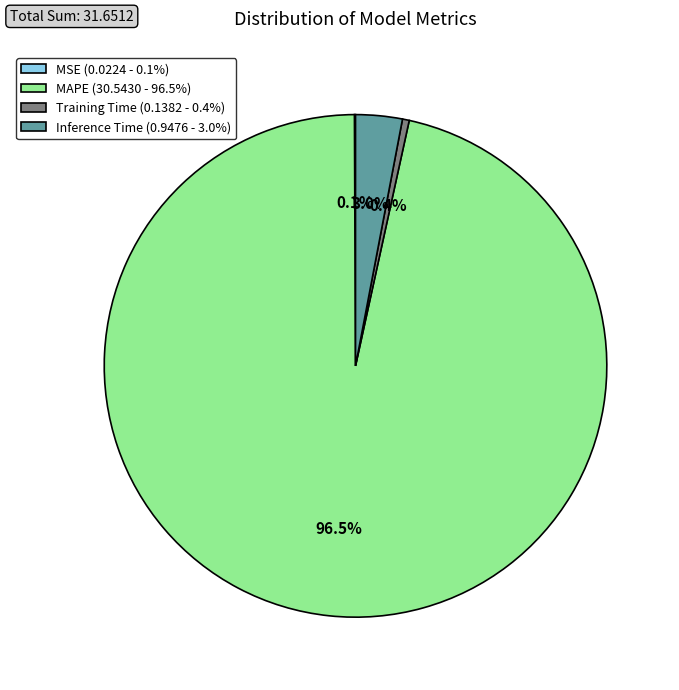

Is there a majority slice in this chart?

Yes